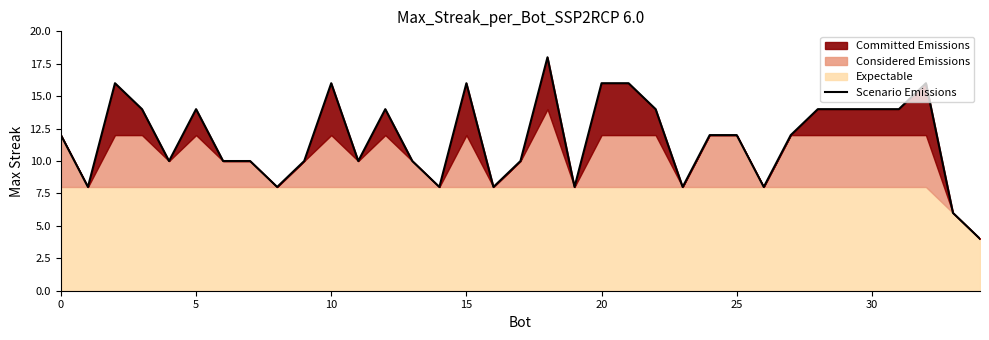

How many values are between 8 and 14?

26